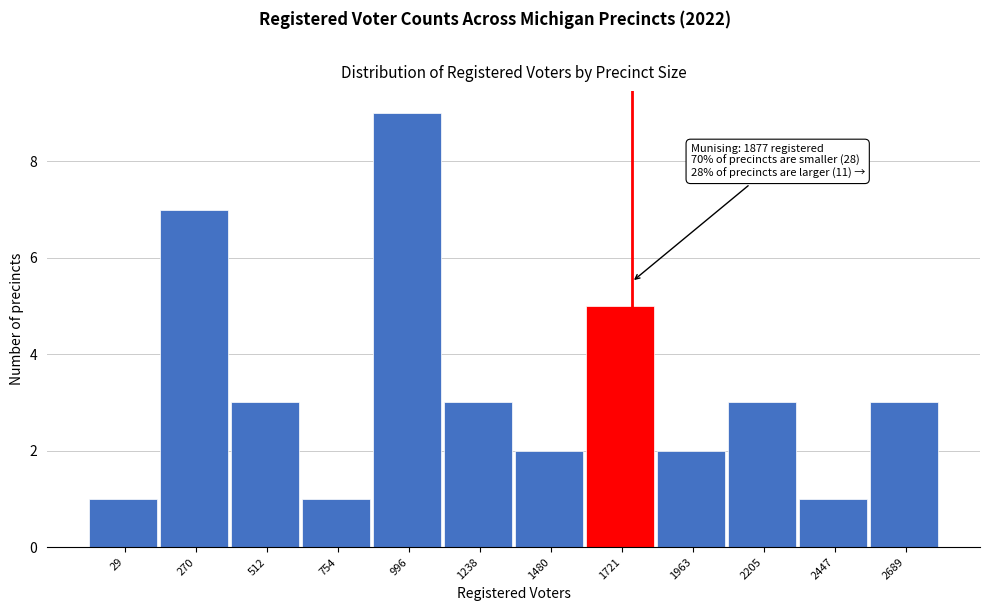

Reading left to right, what are all the values shown in this chart?

1	7	3	1	9	3	2	5	2	3	1	3